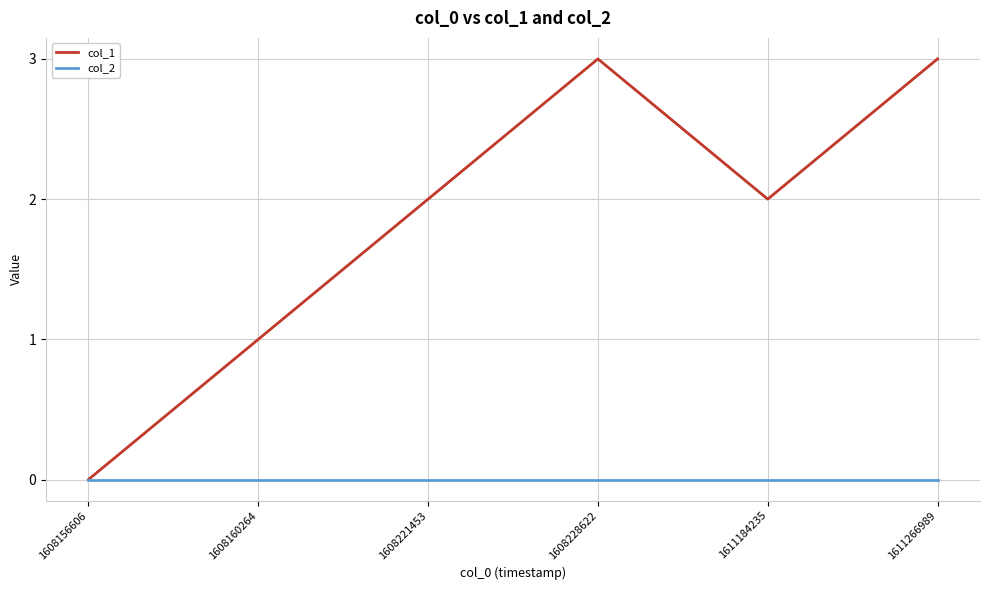

True or false: col_1 has a value of 5 at 1611266989.

False